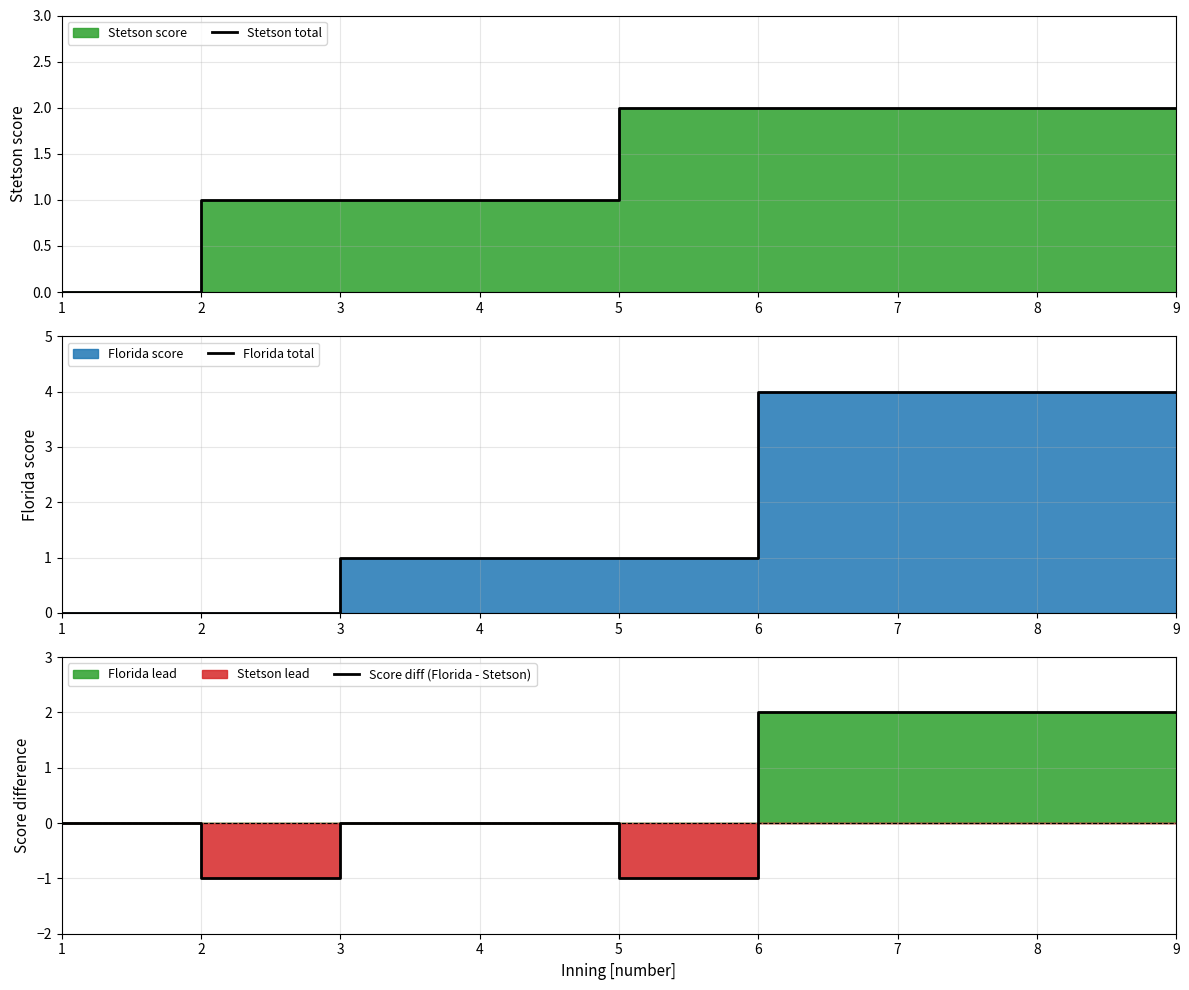

What is the value of the Florida total point at the 9th from the left?

4